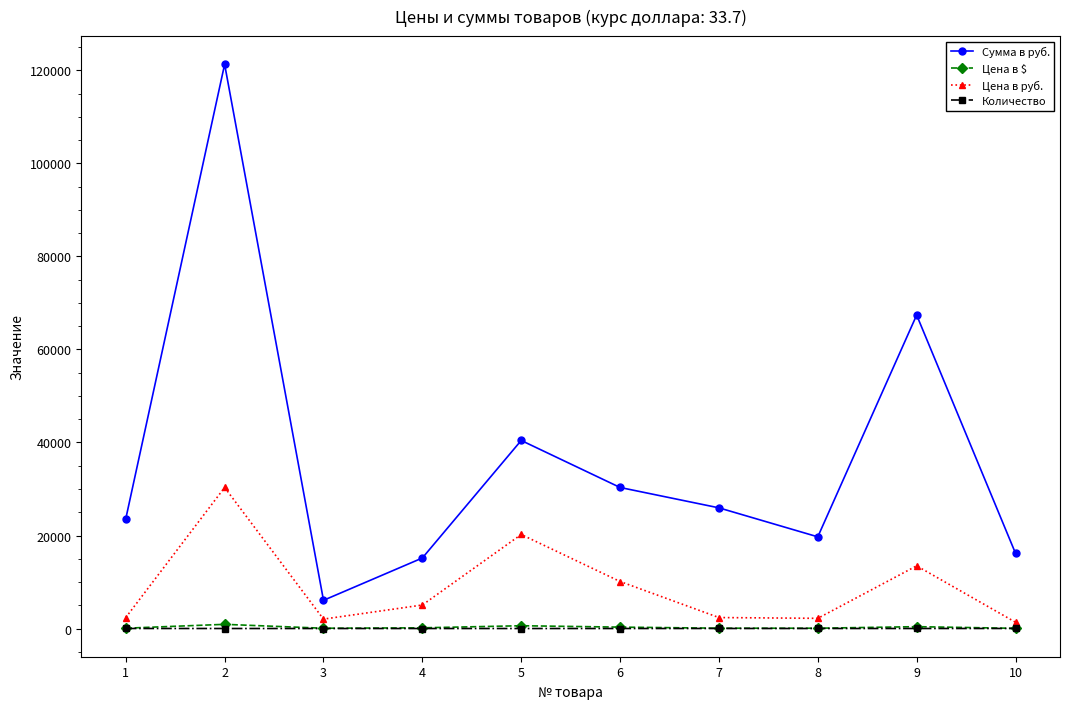

What is the spread (max minus min) of values at 2?

121316.0